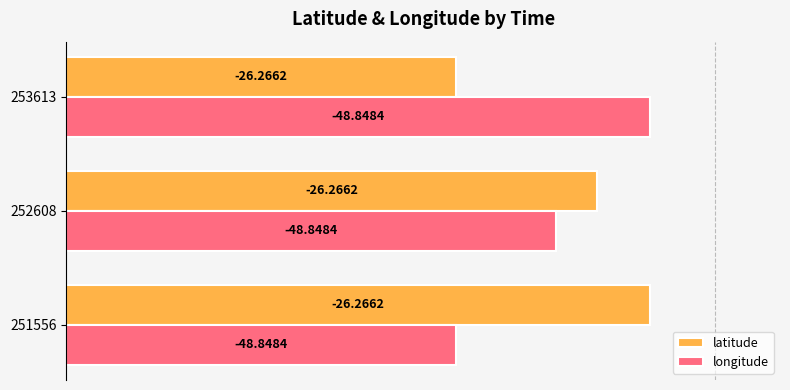

What are all the series names shown in the legend?

latitude, longitude